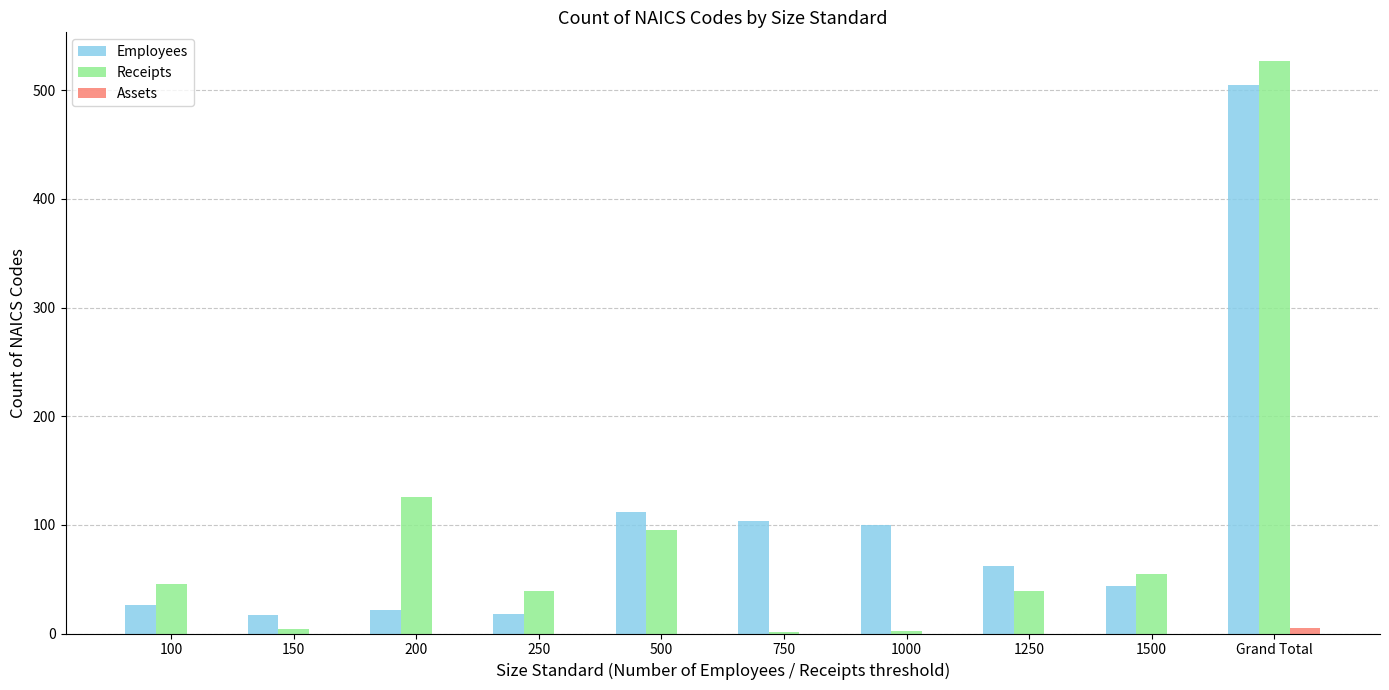

Where is Receipts nearest to the value 264?

200